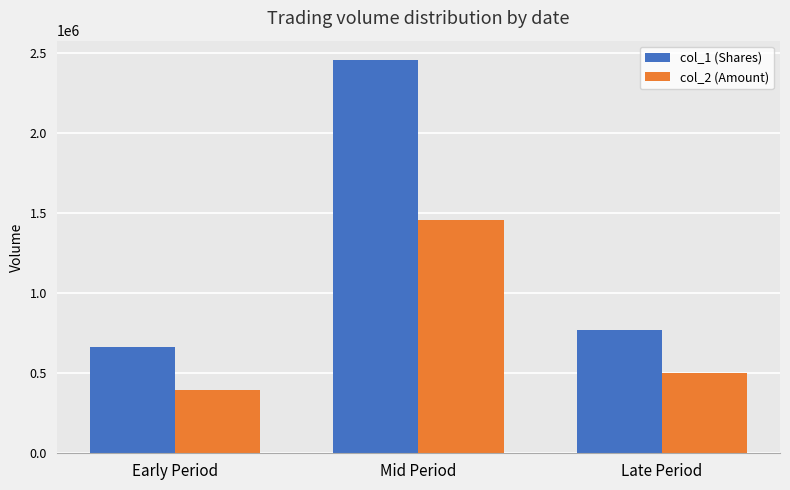

List the labels in order of col_1 (Shares) value, smallest first.

Early Period, Late Period, Mid Period